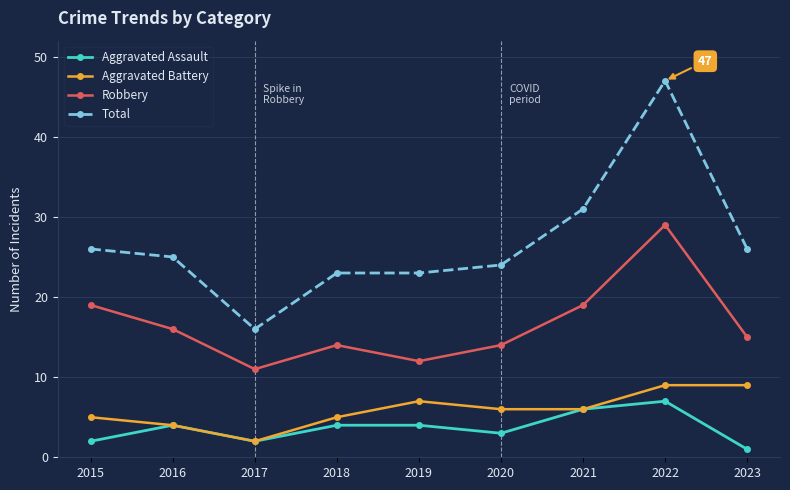

How many values in the Total series are below 25?

4